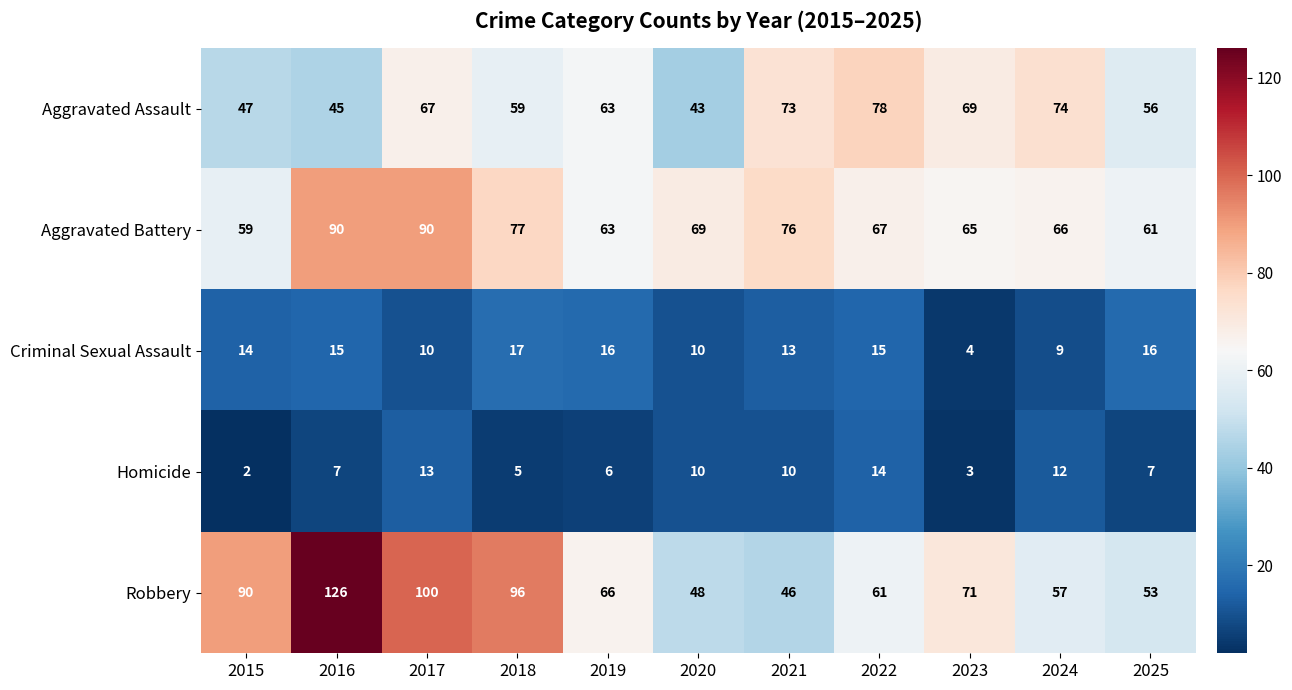

What is the difference between the maximum and second lowest values in the Aggravated Battery series?

29